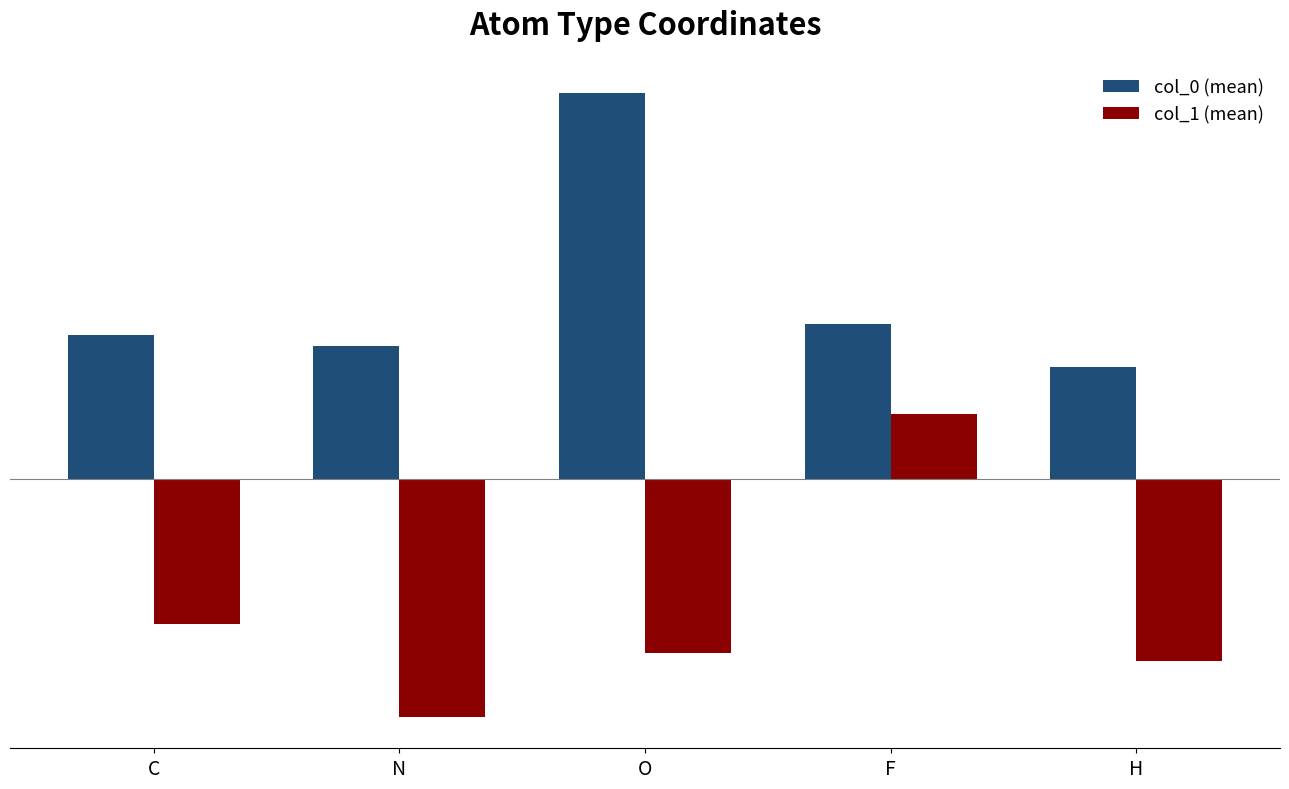

Does the chart contain stacked bars?

No